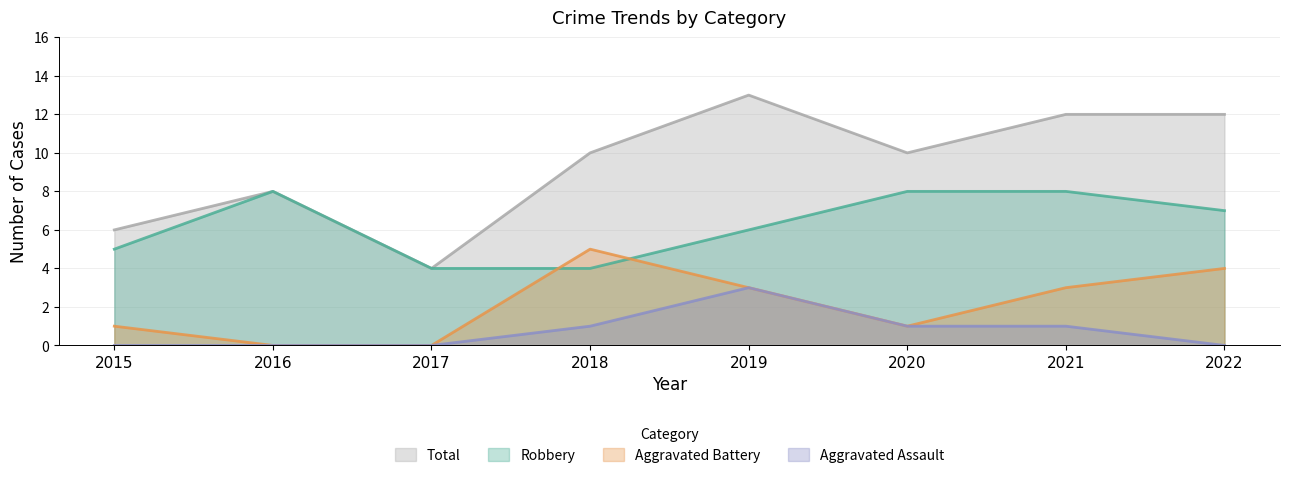

Which series has the largest range (max minus min)?

Total